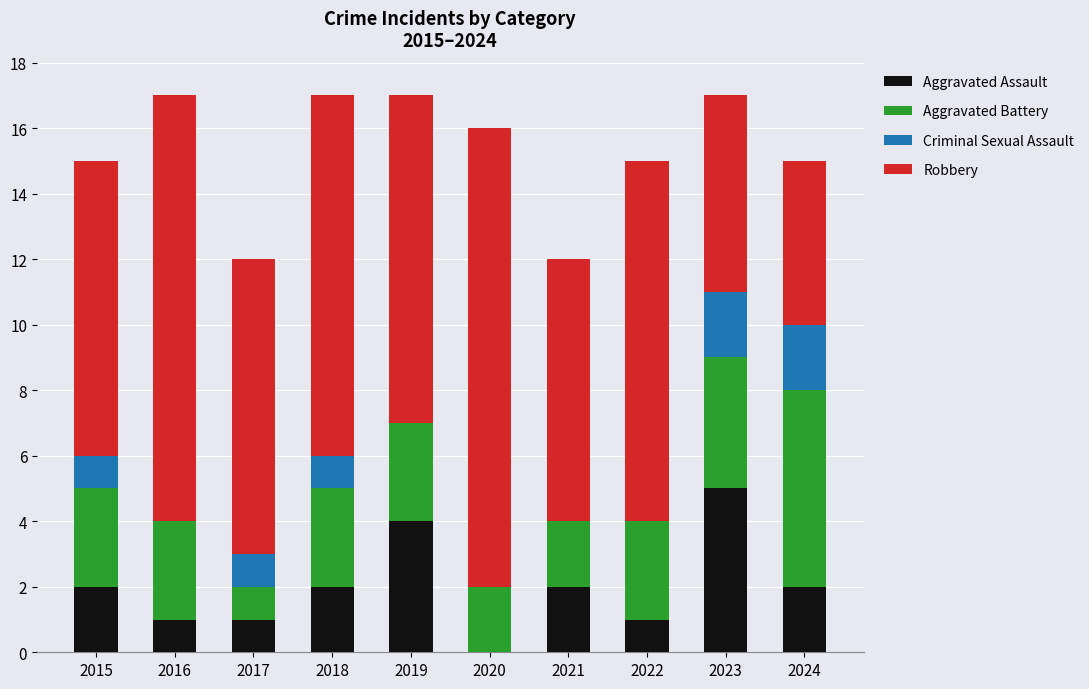

The value of Aggravated Assault at 2021 is 1. True or false?

False